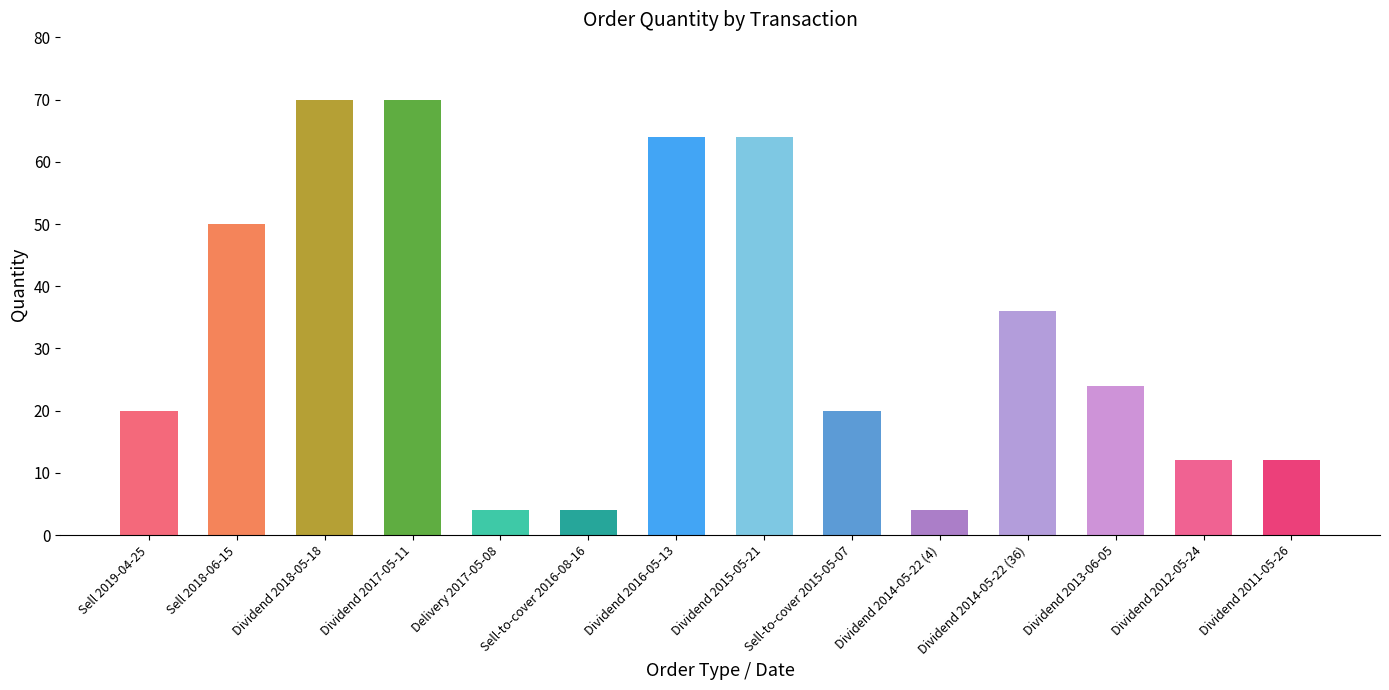

What is the change in value from Dividend 2018-05-18 to Dividend 2016-05-13?

-6